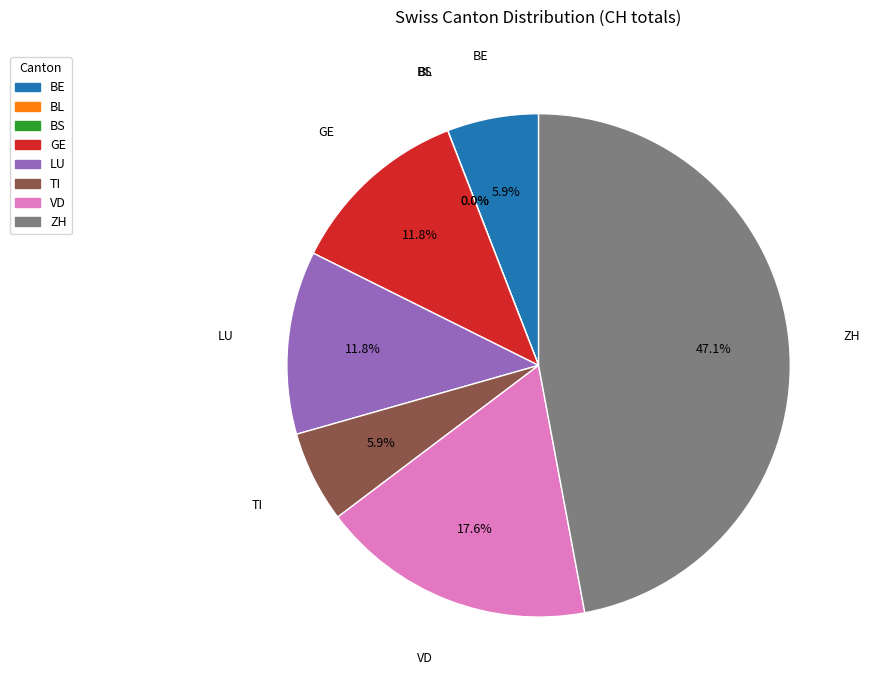

Is there a majority slice in this chart?

No